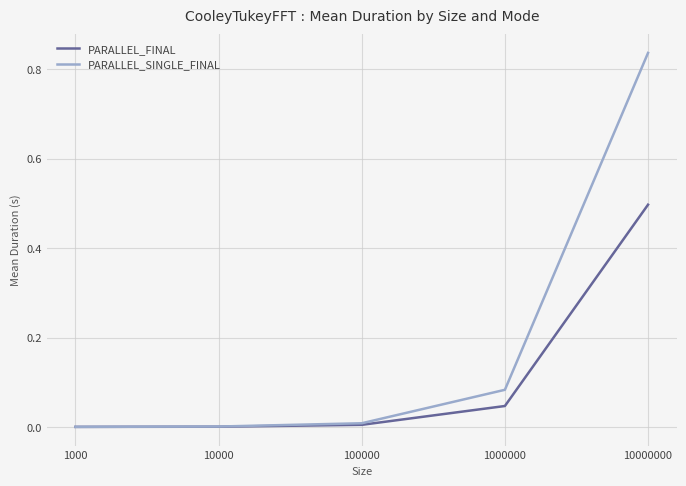

How many lines are shown in the chart?

2